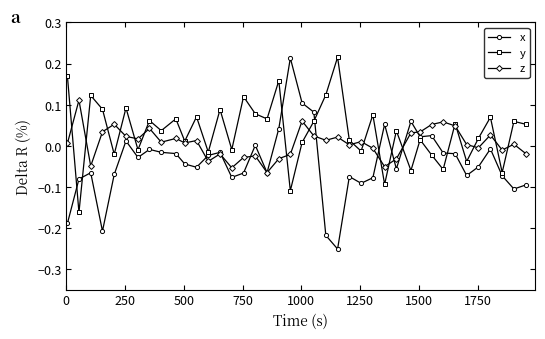

How many values in the y series exceed 0?

27